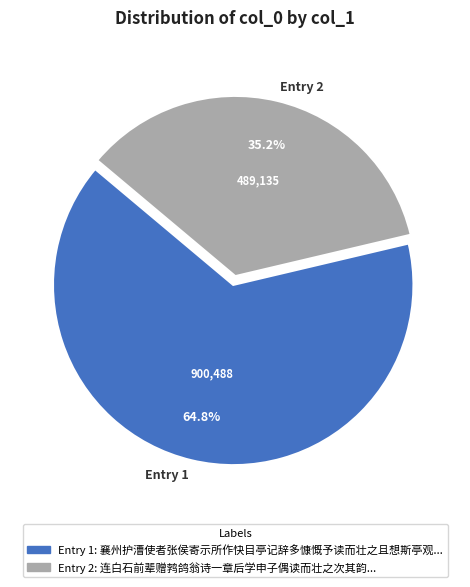

Which category has the smallest portion of the pie?

Entry 2